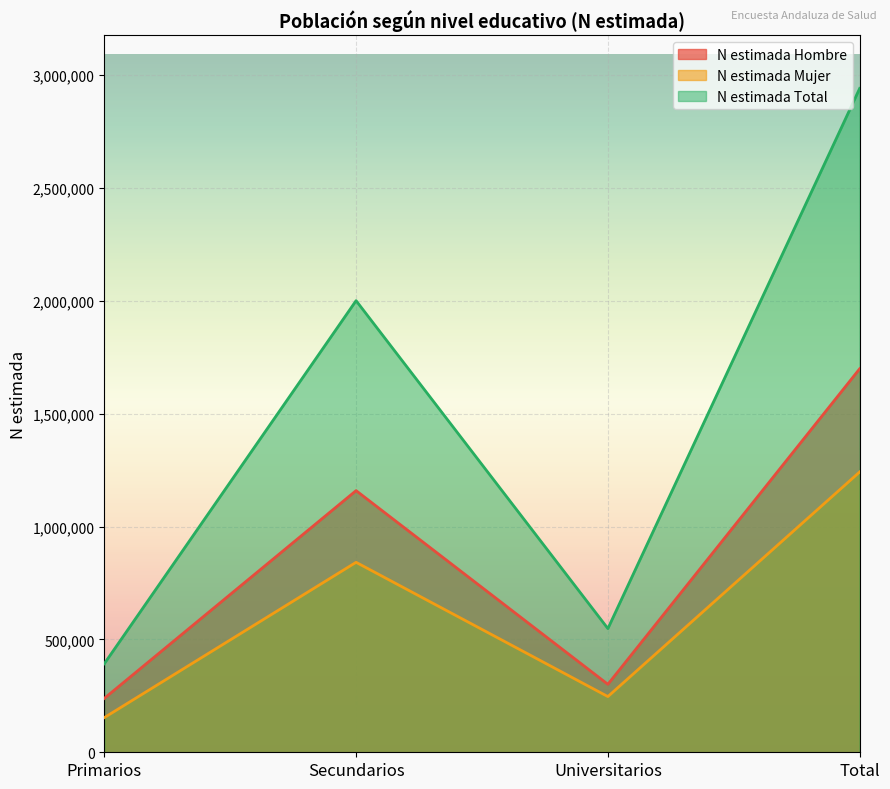

What are all the series names shown in the legend?

N estimada Hombre, N estimada Mujer, N estimada Total